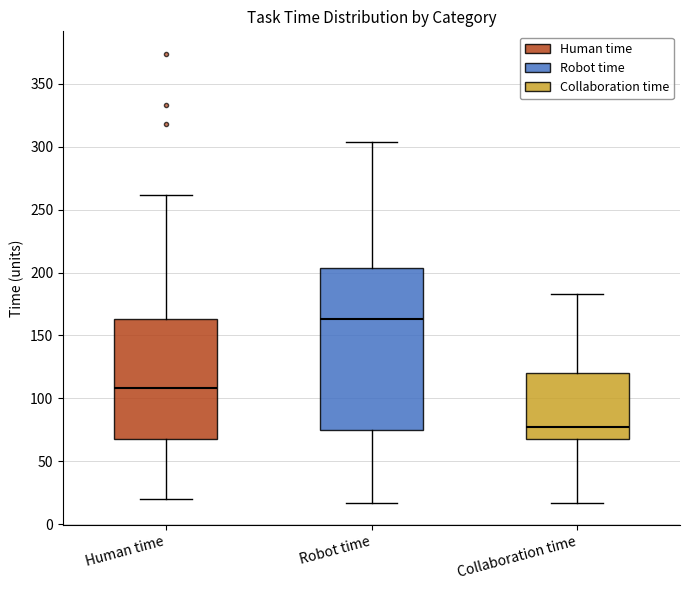

Reading left to right, transcribe this box plot: for each box, give where its median line is, the range the box spans, and where its two whiskers end, as read against the y-axis. The values are not printed on the chart, so give them approximately, as read against the axis.

Human time: median 110, box 70 to 165, whiskers 20 to 260
Robot time: median 165, box 75 to 205, whiskers 15 to 305
Collaboration time: median 75, box 70 to 120, whiskers 15 to 185